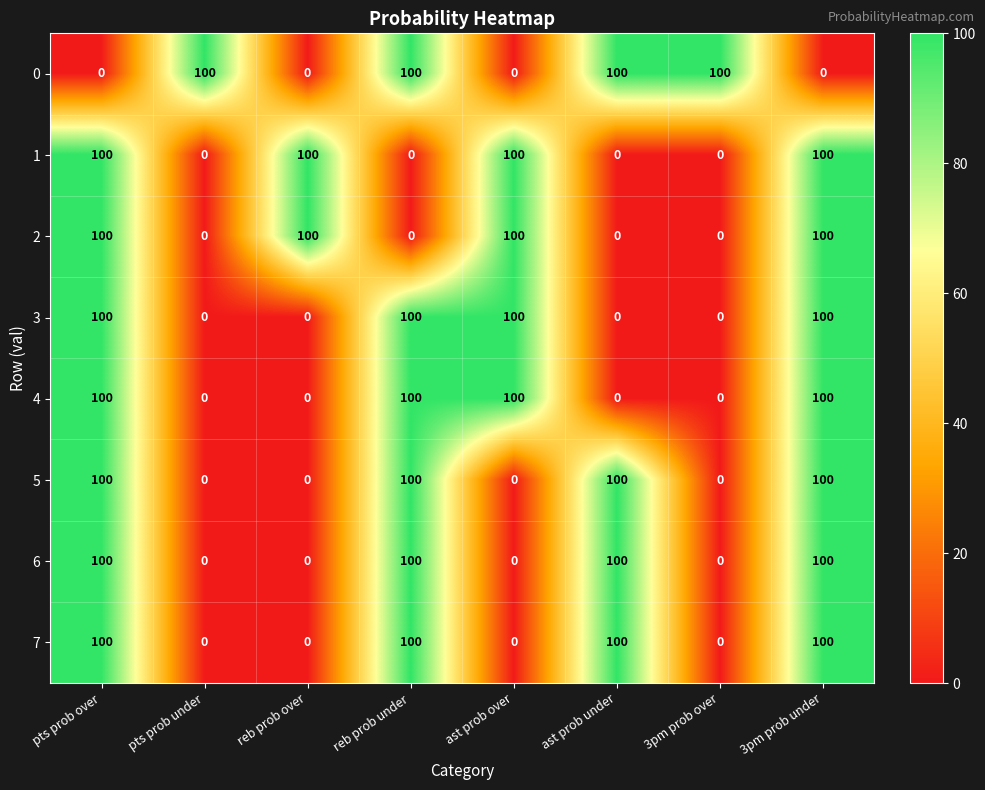

What is the spread (max minus min) of values at reb prob over?

100